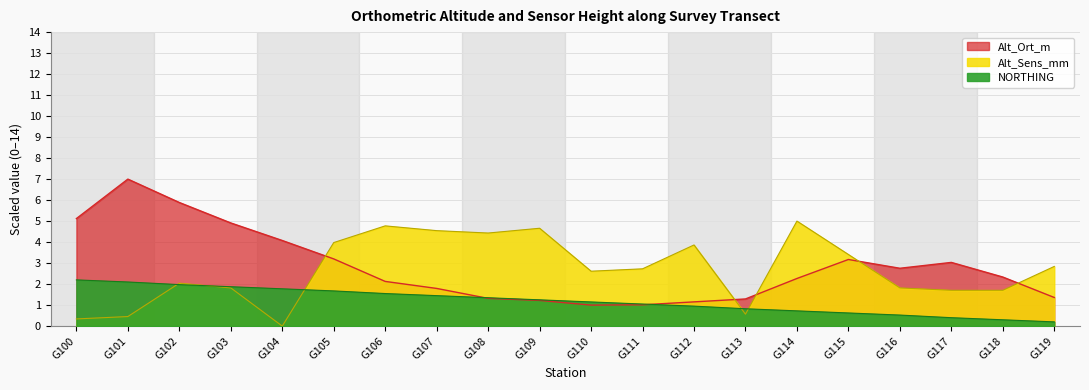

At which label does Alt_Ort_m reach its minimum?

G110